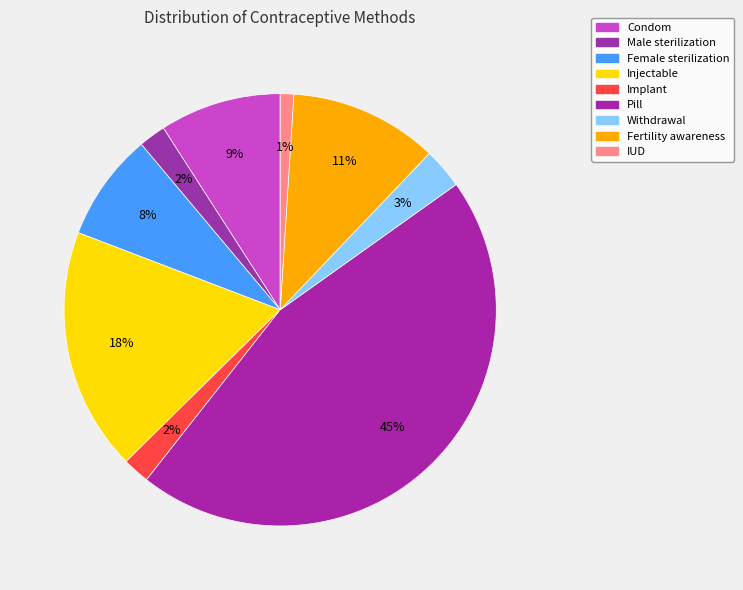

Combined, do IUD and Injectable account for over 50%?

No